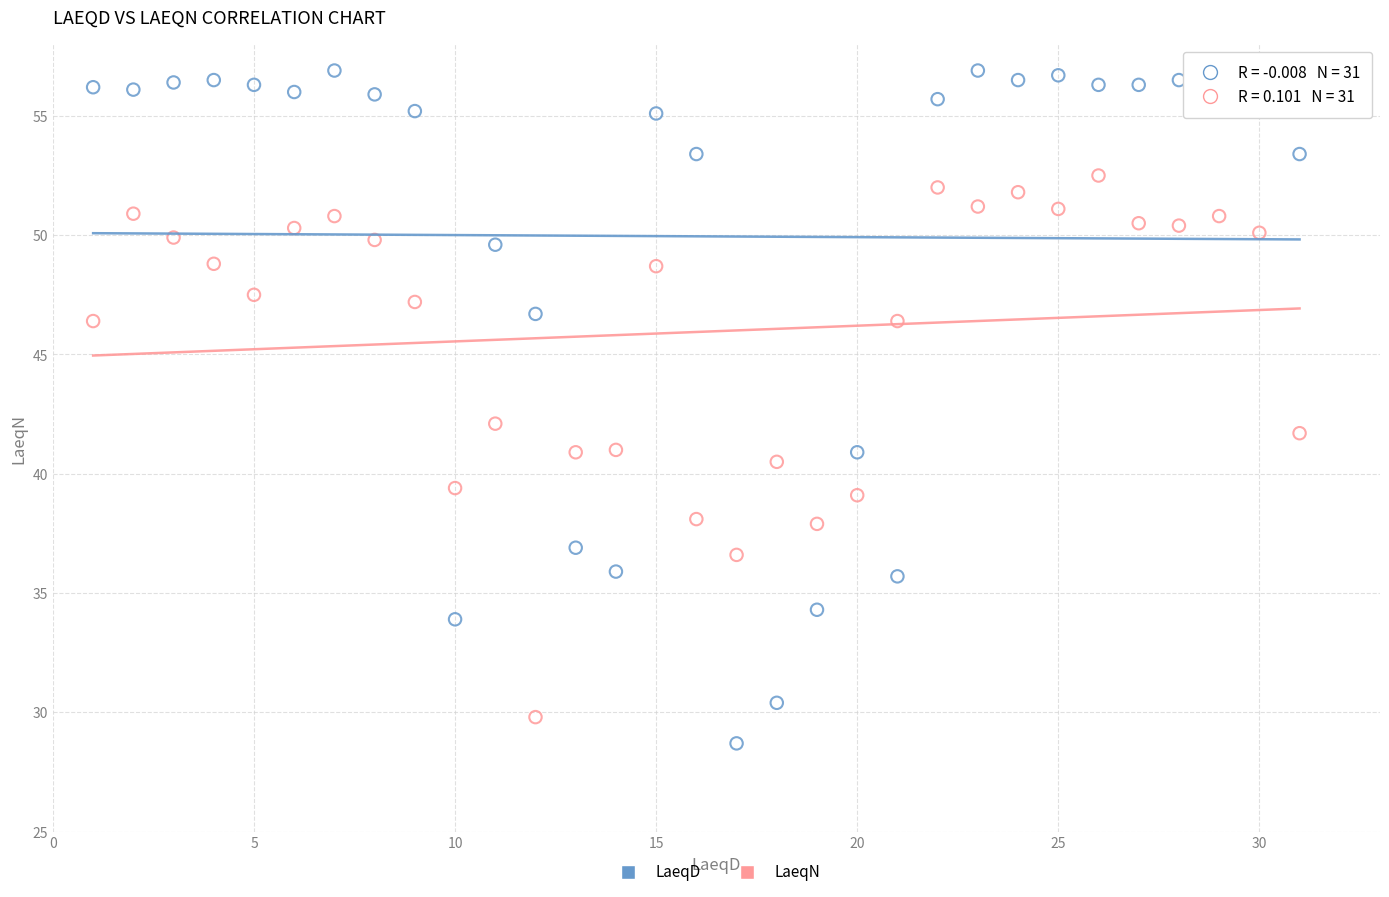

Across all data points, what is the range of Y values (max minus min)?

28.2